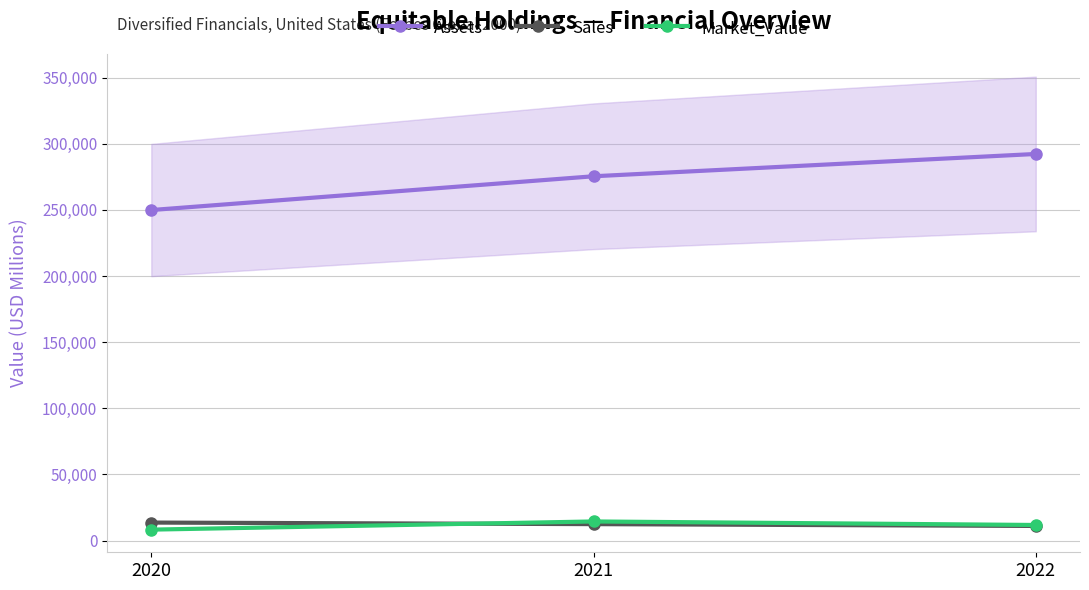

At which label does Assets first exceed 275397?

2022